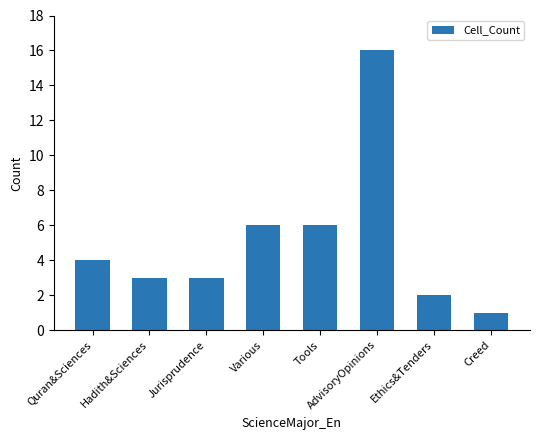

At which category does the chart reach its peak across all series?

AdvisoryOpinions